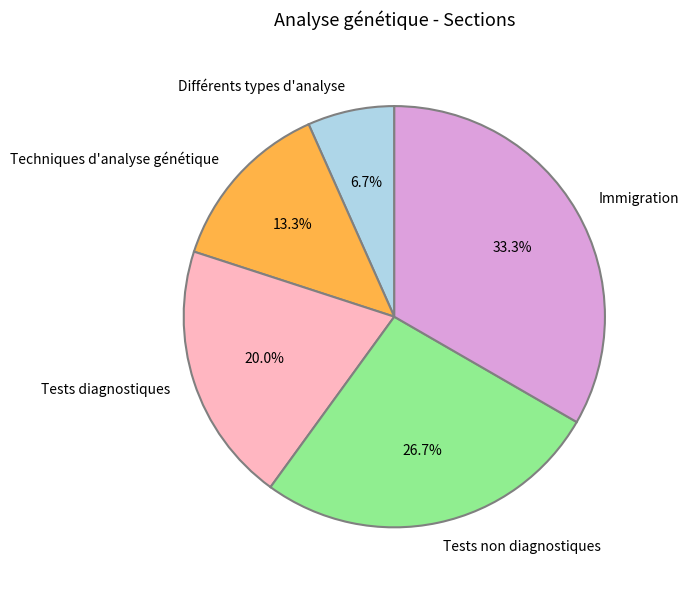

Is it true that Techniques d'analyse génétique is 13% of the pie?

True